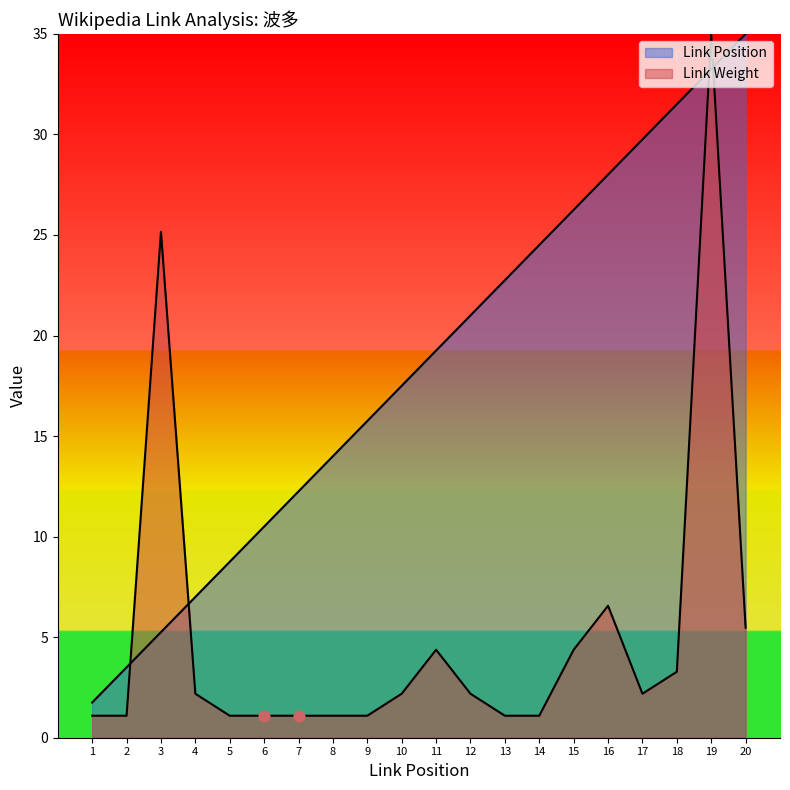

Which series contains the highest Y value?

Link Position